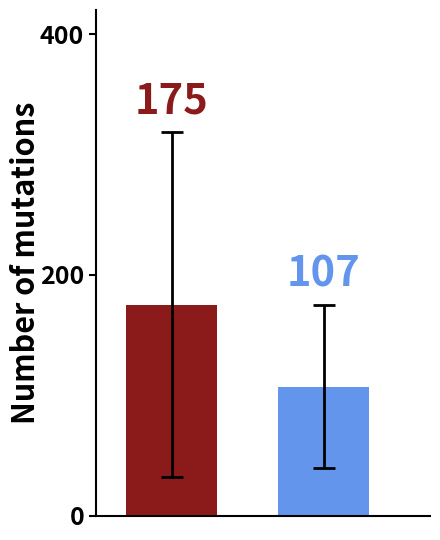

What is the value of the 2nd bar from the left?

107